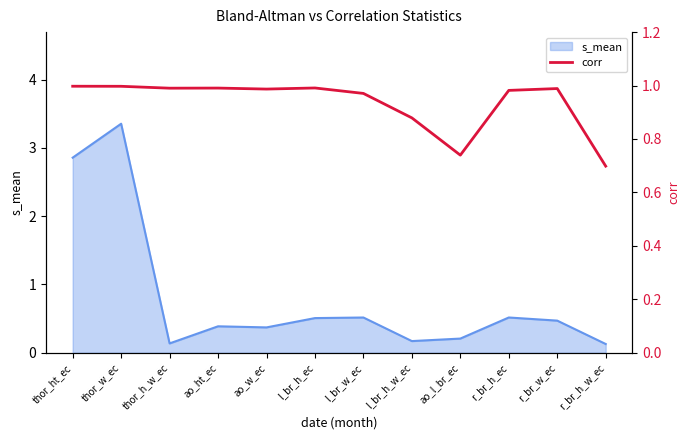

What is the difference between the second highest and second lowest values?

0.3